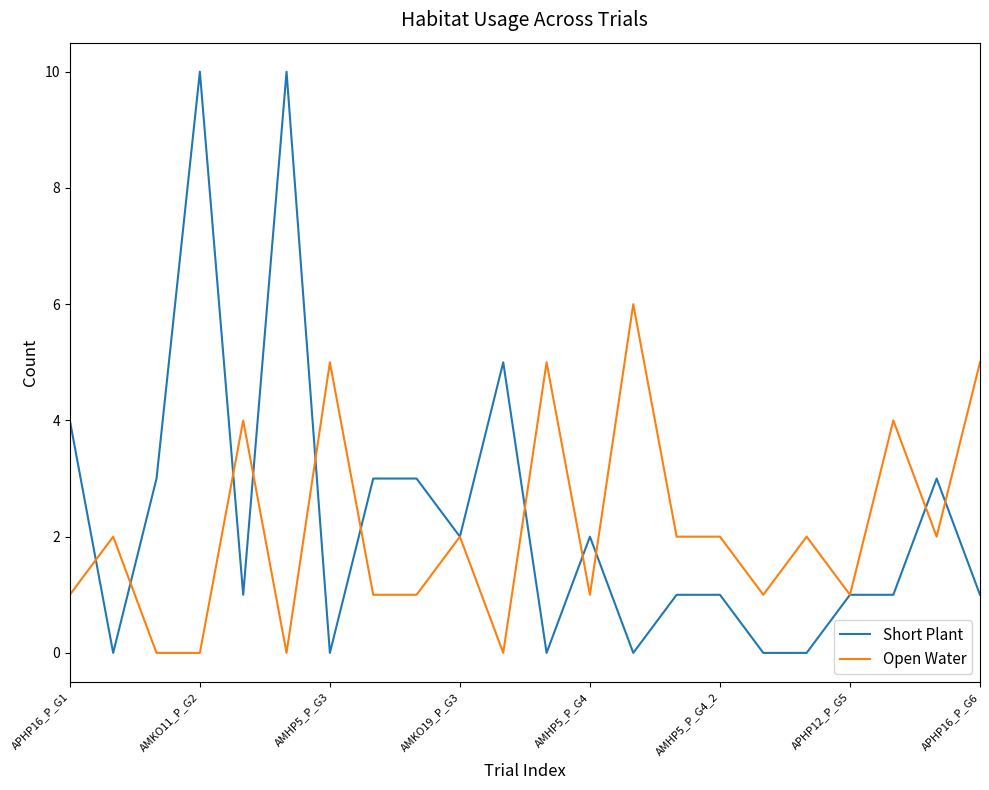

True or false: Short Plant has more than 0 points higher than both neighbors.

True